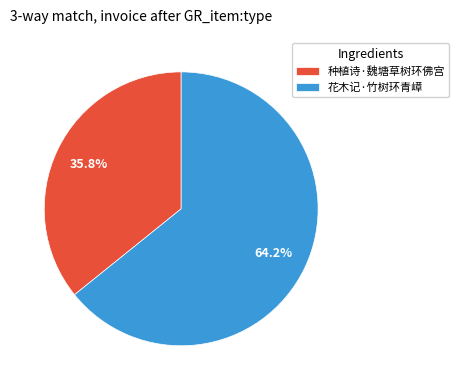

Count the number of slices in the pie.

2